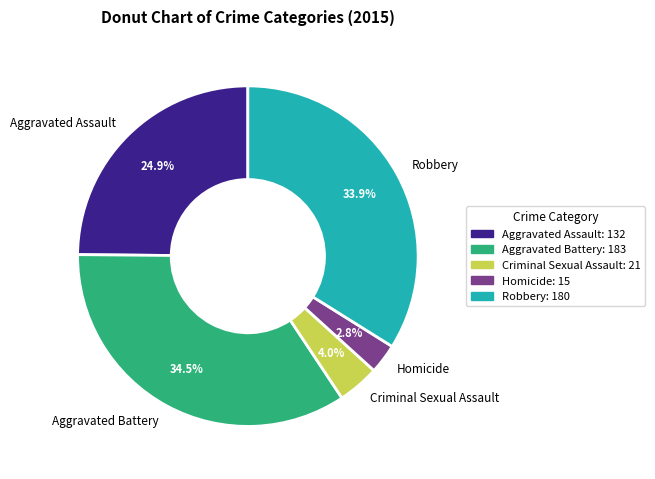

What percentage is NOT represented by Aggravated Assault?

75.1%